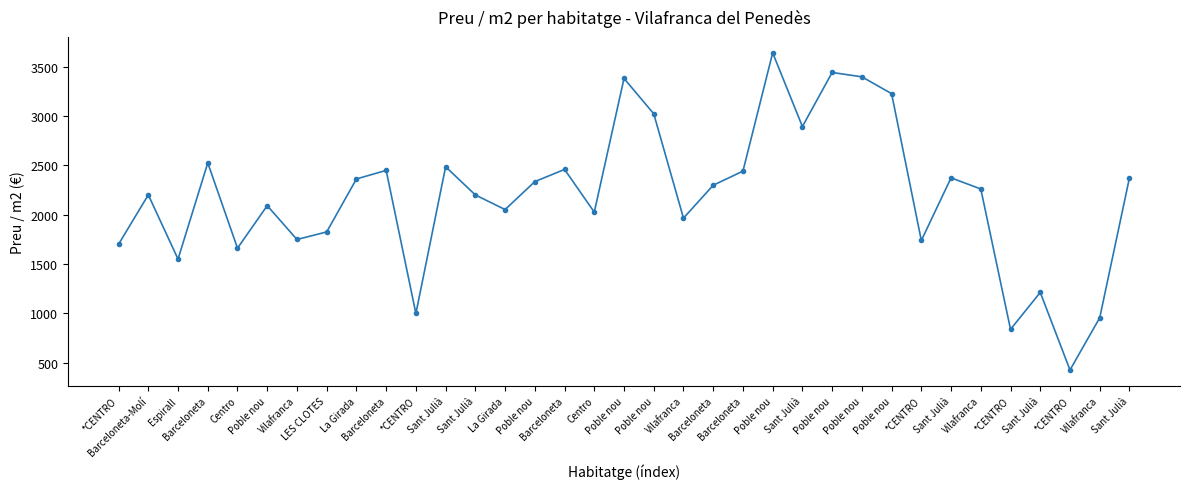

Count the number of values greater than 2261.

18